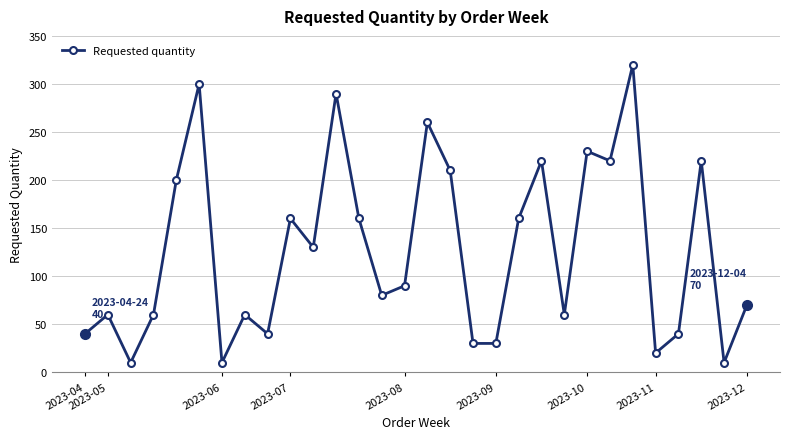

How many data points does each series have?

30